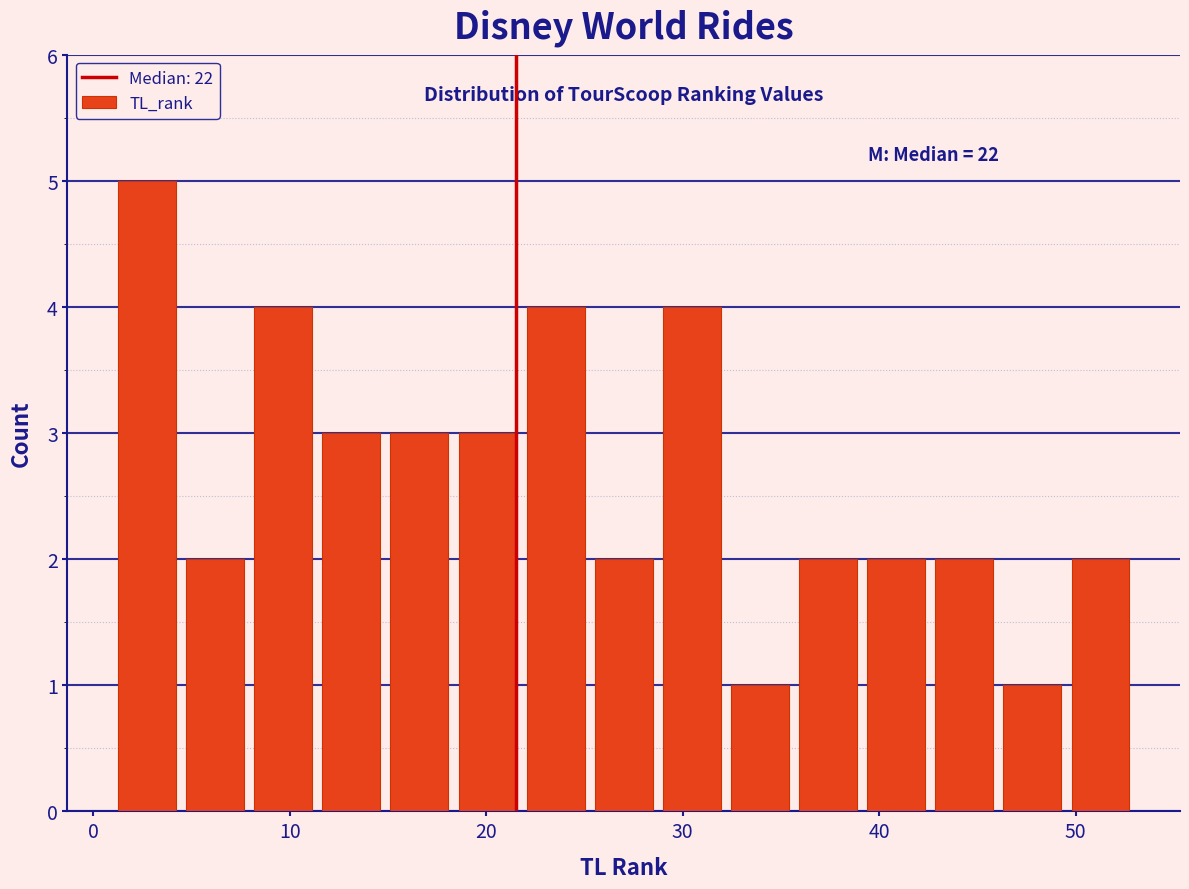

Read against the x-axis, roughly where is the centre of the tallest bar?

3